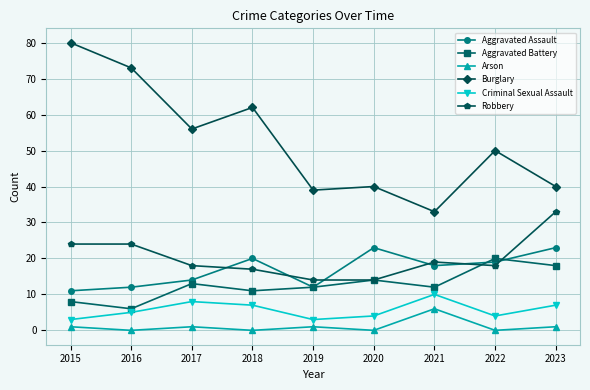

Does the chart display data point markers on the line(s)?

Yes